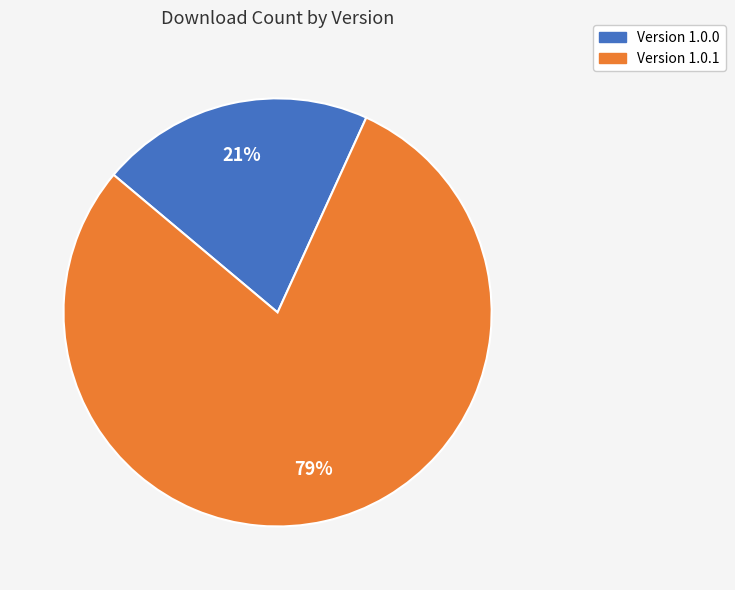

Is there a majority slice in this chart?

Yes